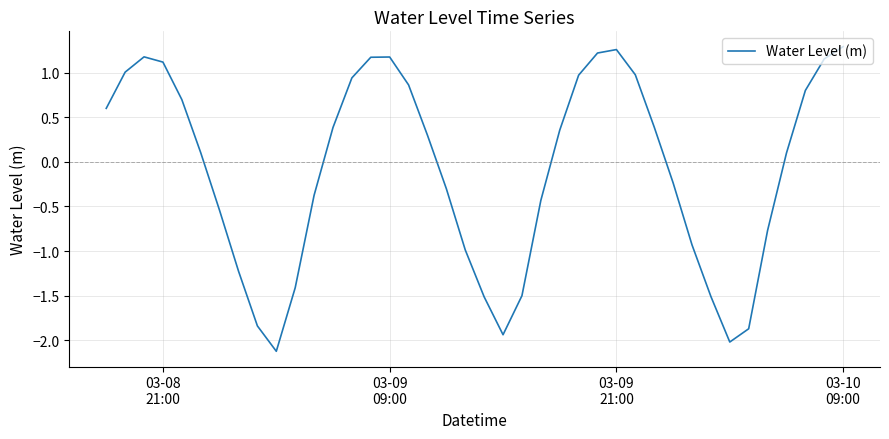

What is the minimum value shown in the chart?

-2.1